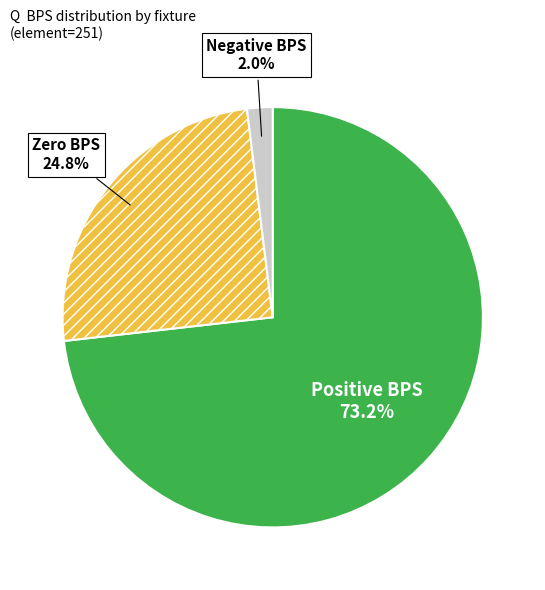

What is the smallest slice in the pie chart?

Negative BPS